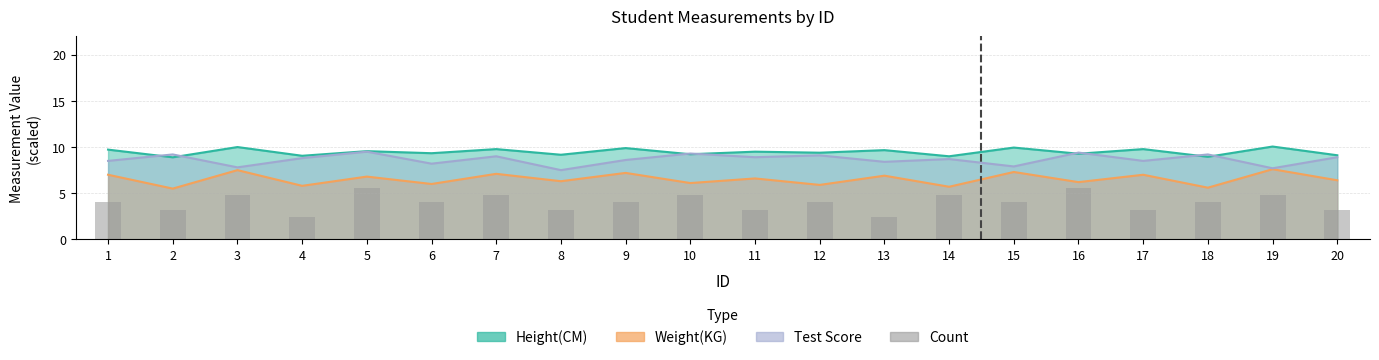

What is the difference between the maximum and minimum values?

3.2